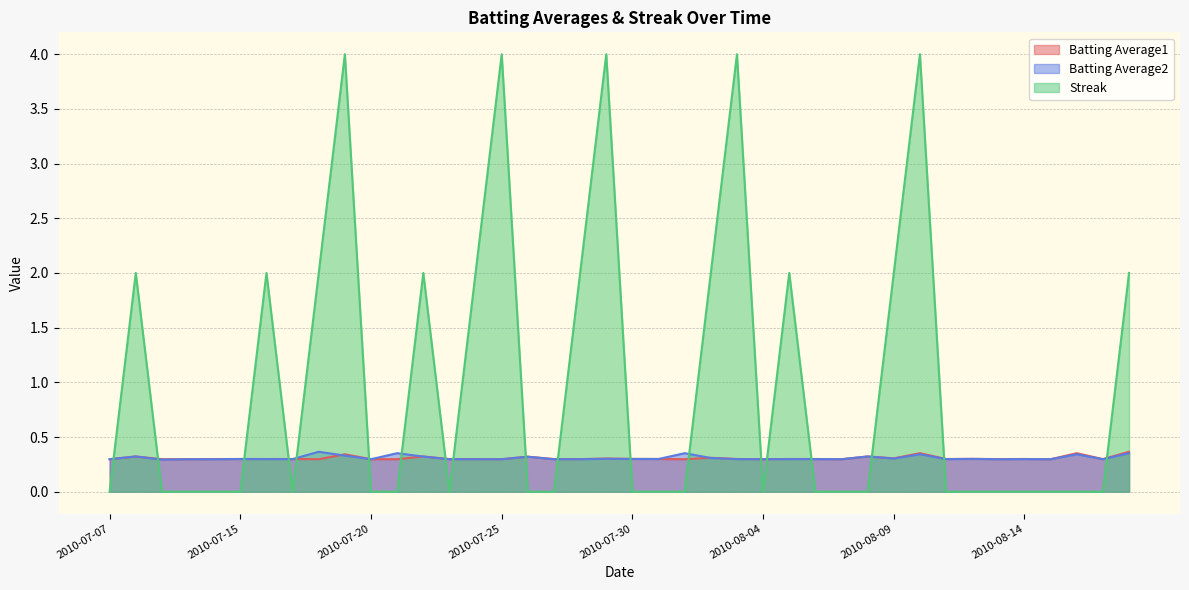

How many intersections are there between Batting Average1 and Batting Average2?

4